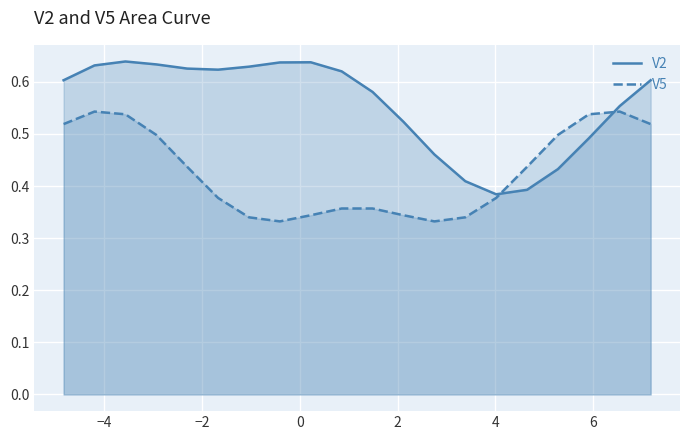

Rank the series by their maximum value, from highest to lowest.

V2, V5